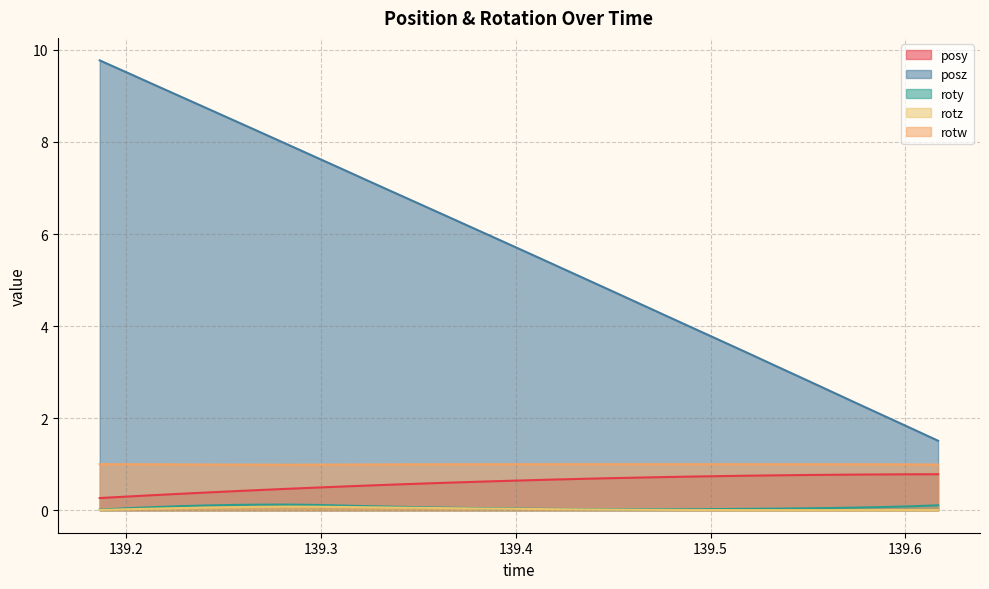

True or false: posz has more than 1 interior local peaks.

False